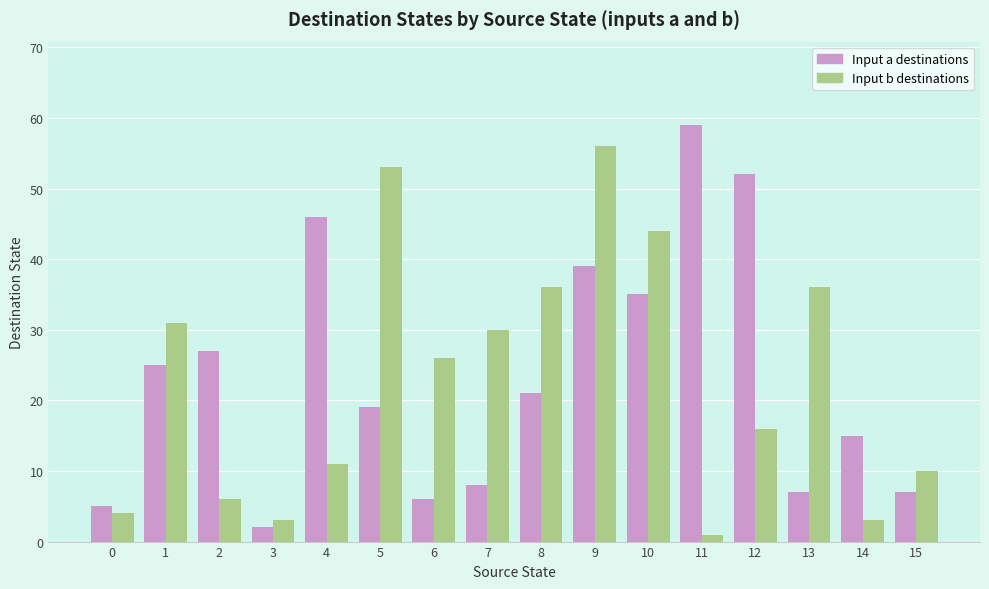

The value of Input a destinations at 10 is 35. True or false?

True